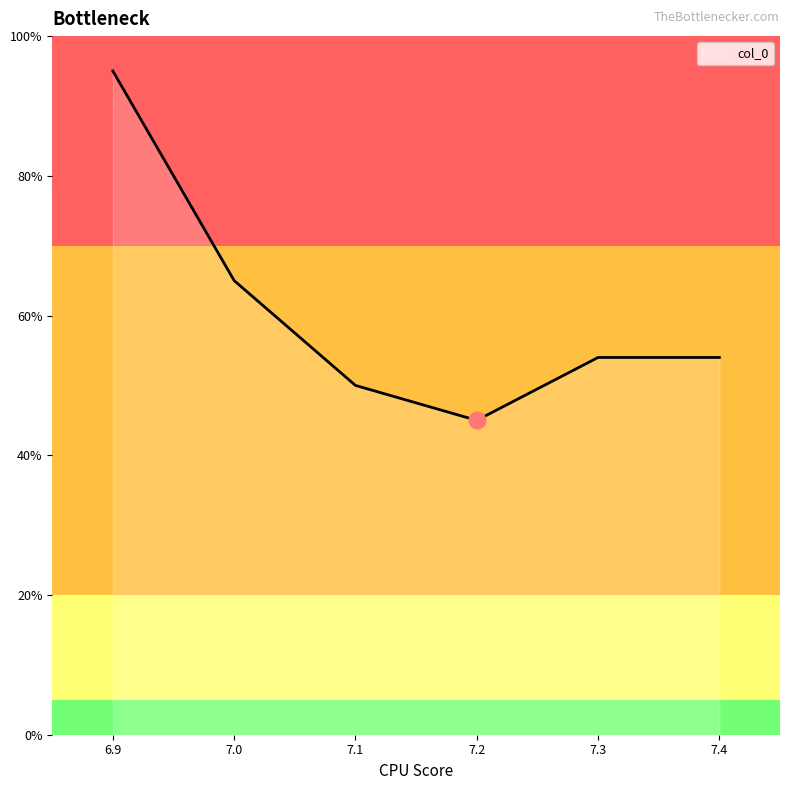

How many lines are shown in the chart?

1